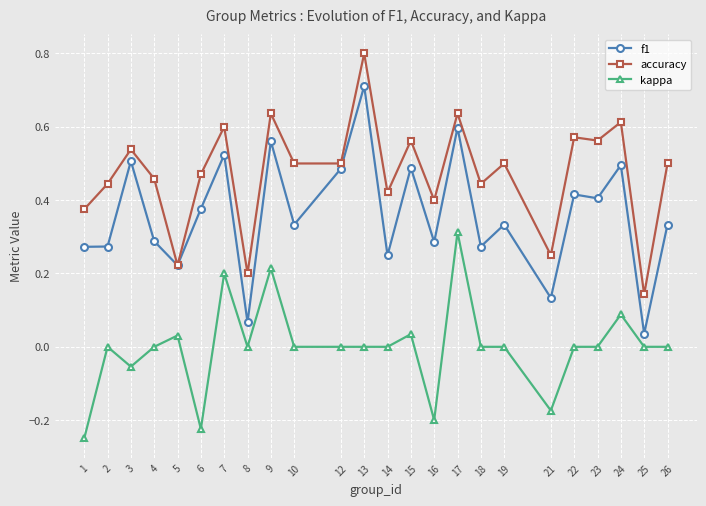

True or false: kappa and f1 cross at least once.

False